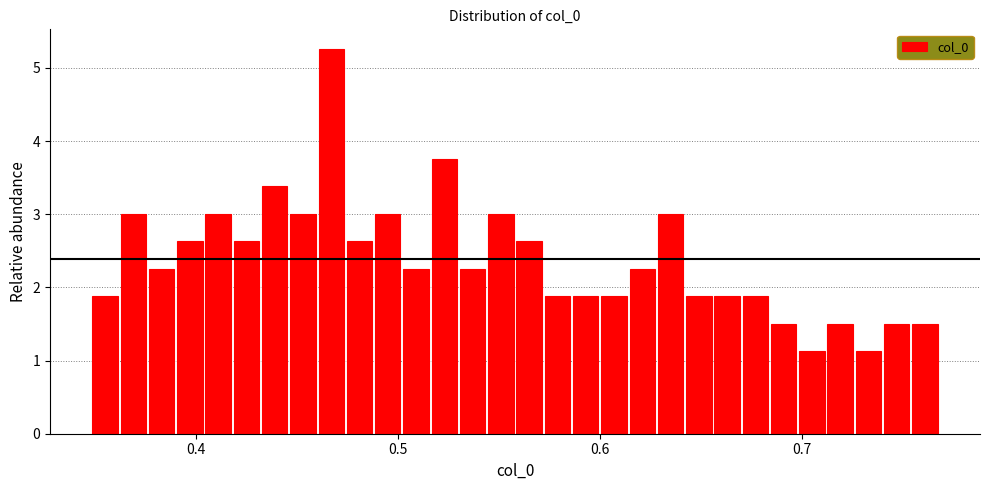

Around what value on the x-axis is the tallest bar? Give the approximate position of its centre, as read against the axis.

0.47